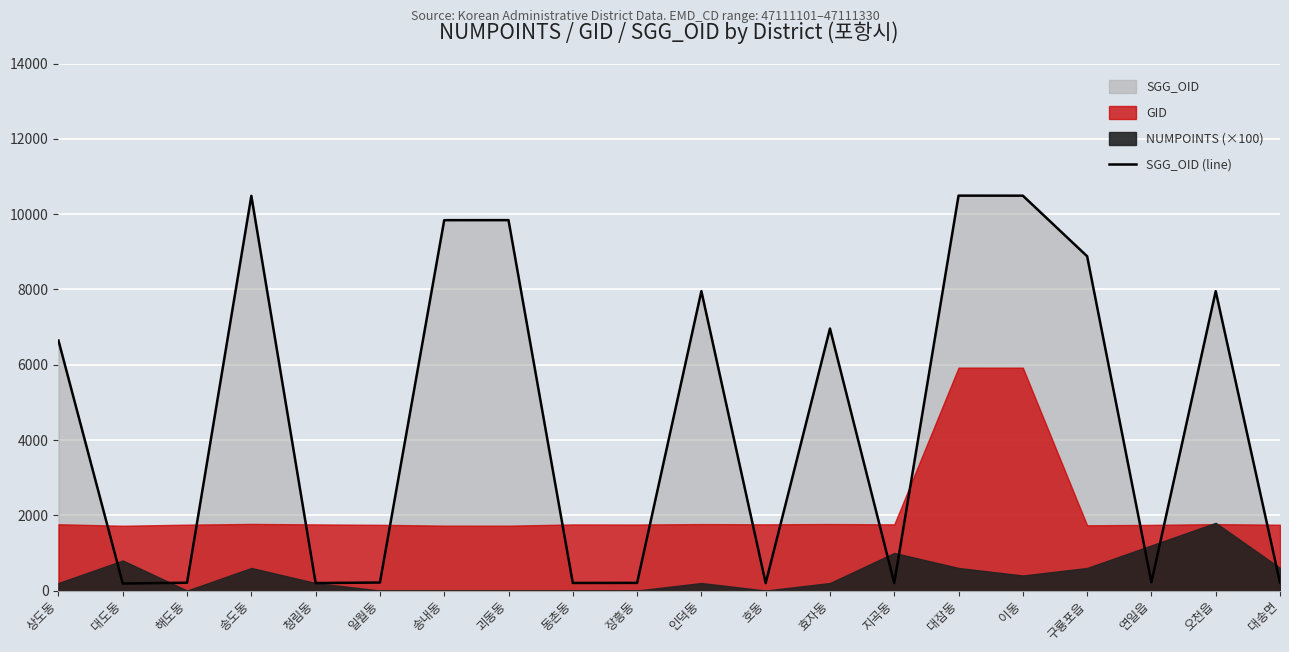

Is it true that the value at 호동 is 305?

False